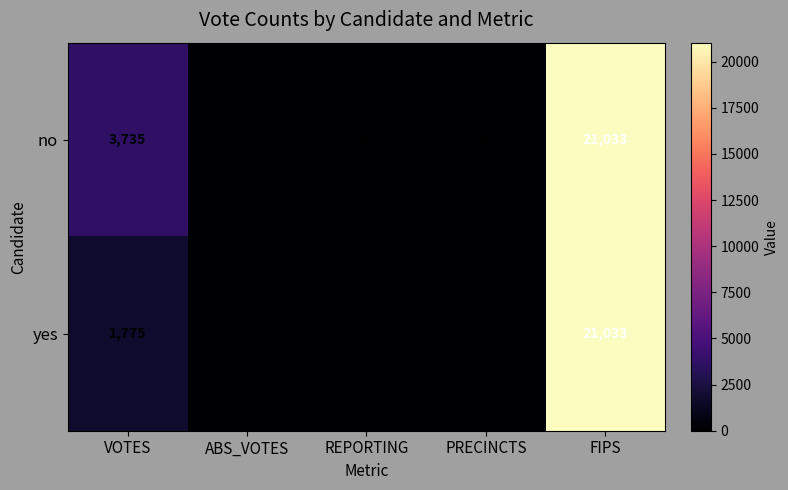

At which category is the sum across all series the highest?

FIPS